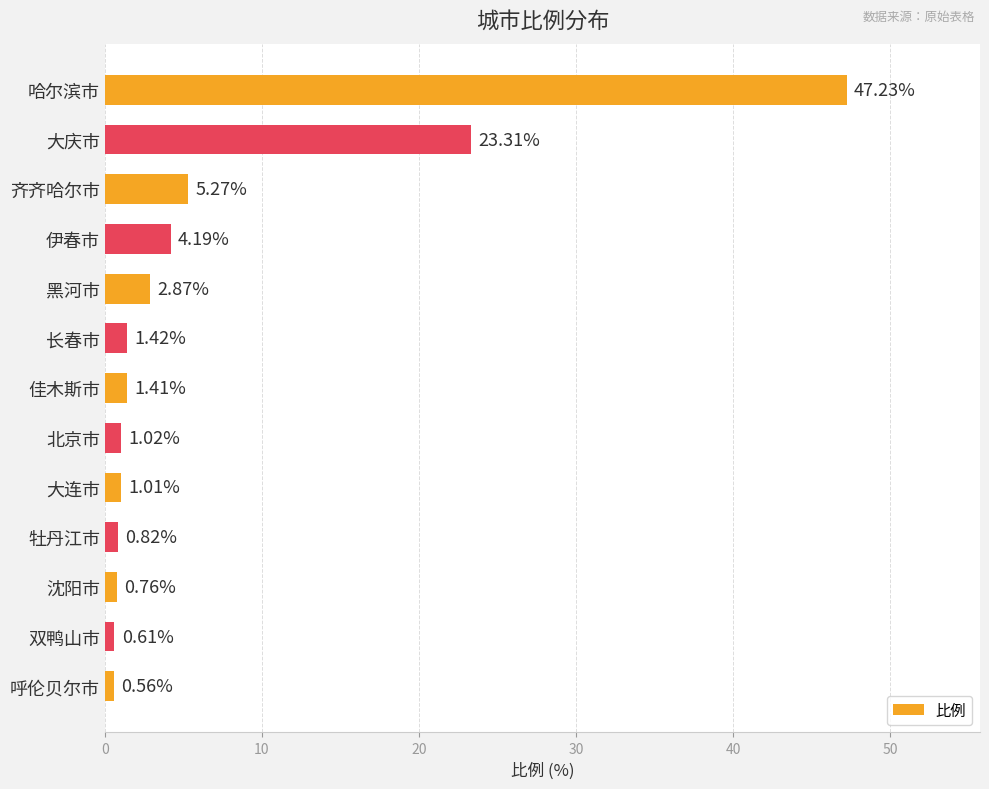

At which category does the chart reach its minimum across all series?

呼伦贝尔市